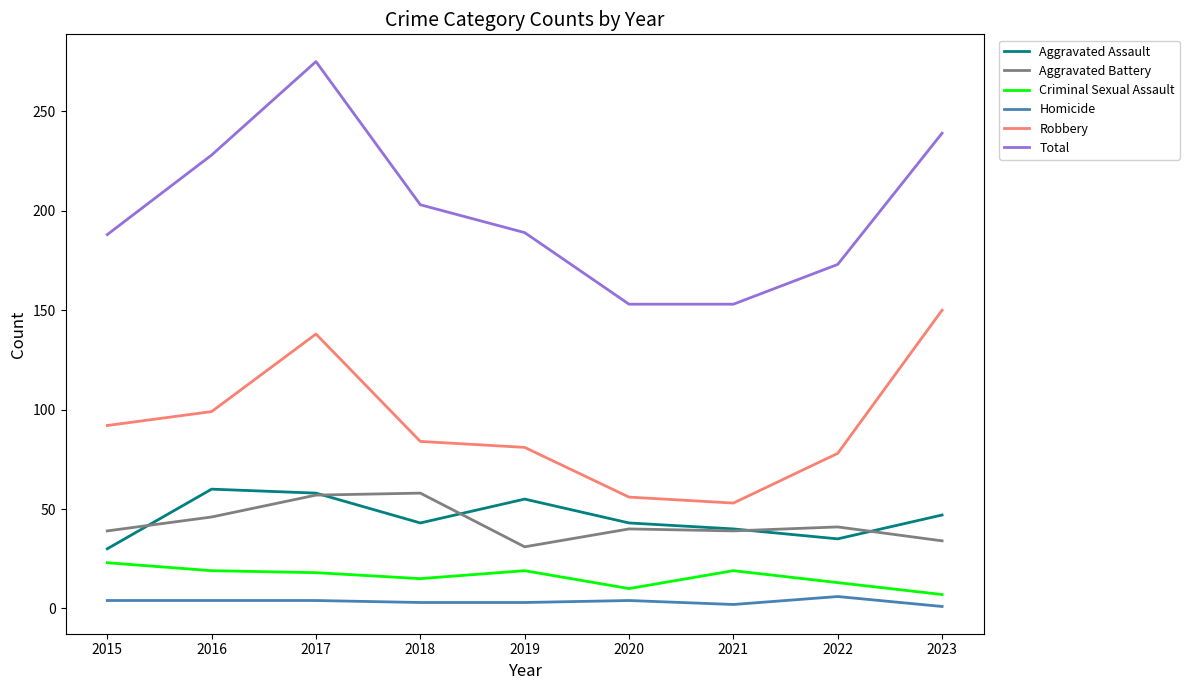

Read the Total value at 2023, to the nearest 50.

250